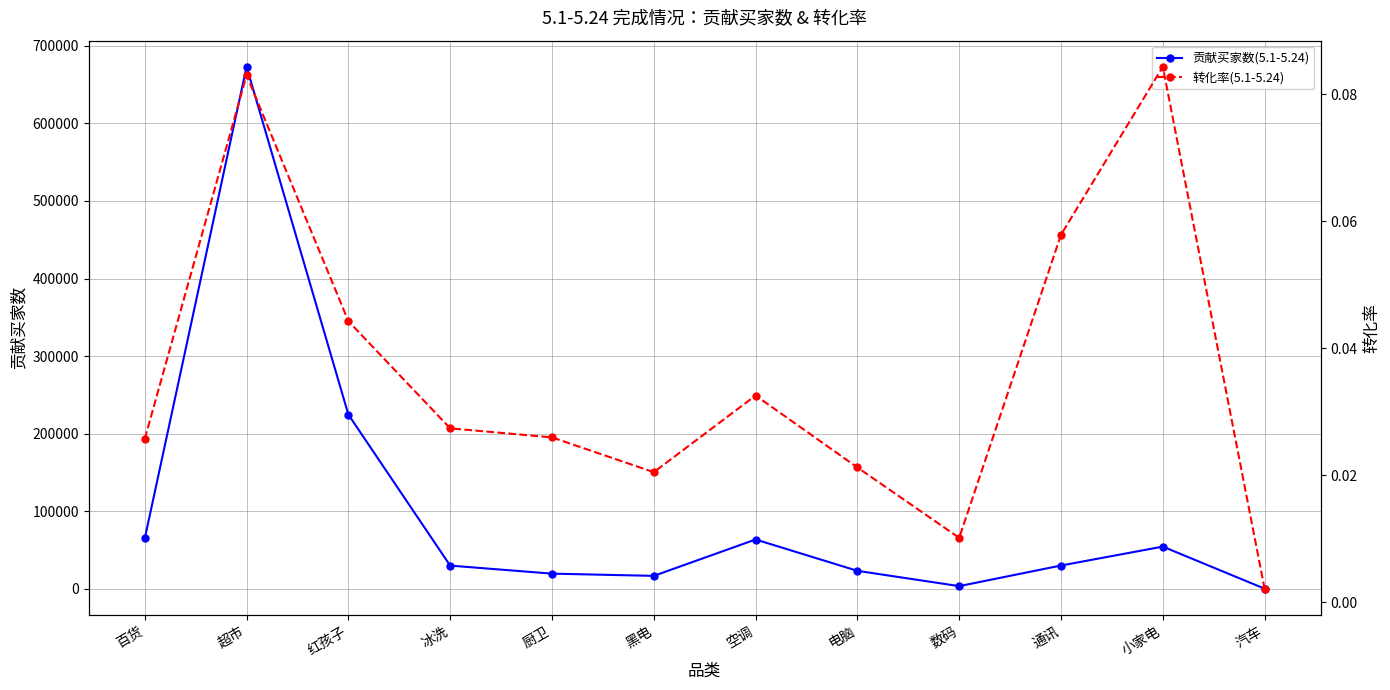

Is this an area chart (filled region under the line)?

No